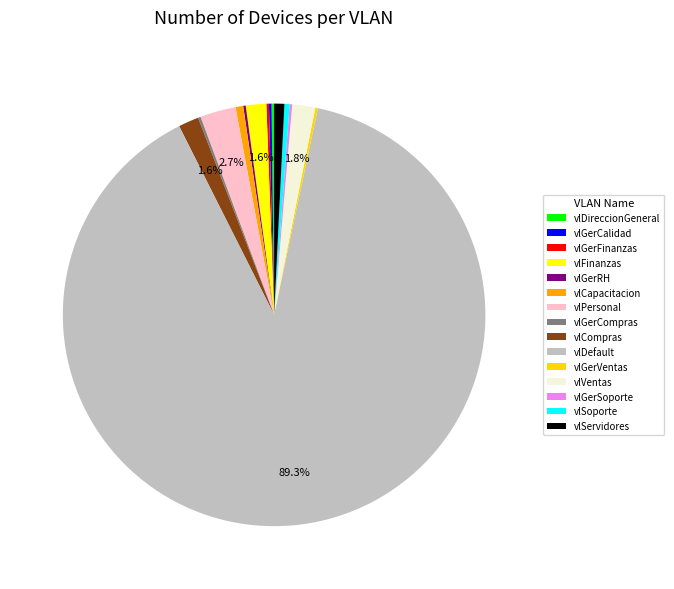

What is the change in value from vlGerVentas to vlSoporte?

+1